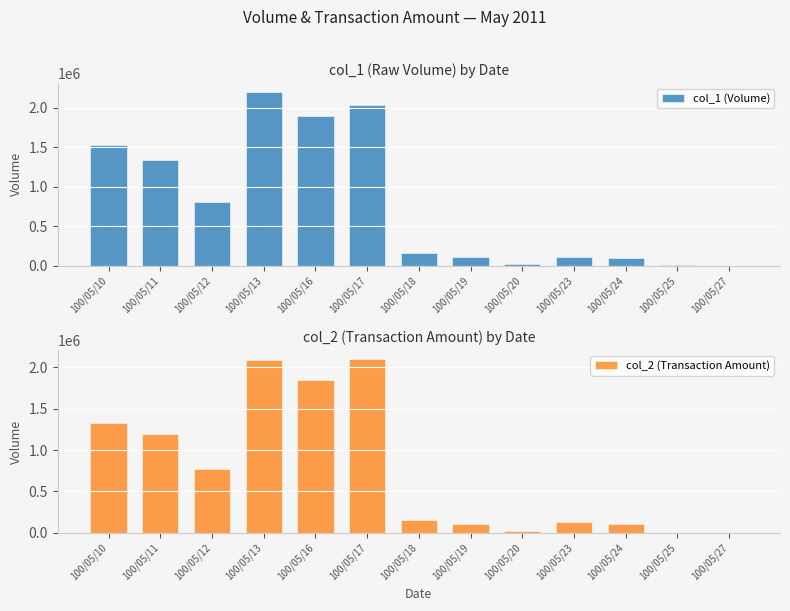

Which series has the largest total across all categories?

col_1 (Volume)